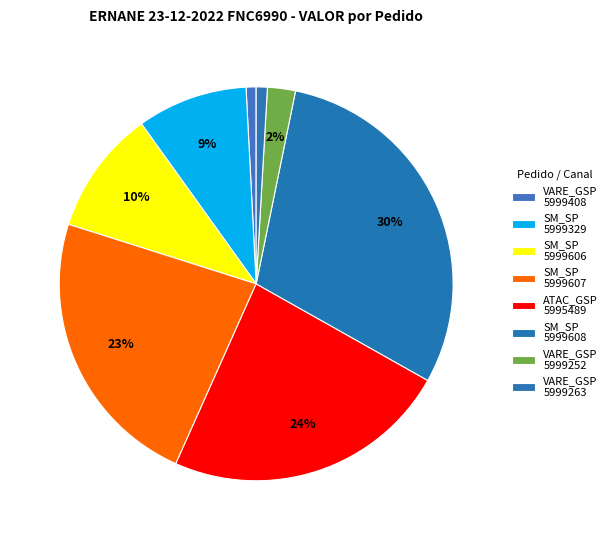

How many segments does this pie chart have?

8